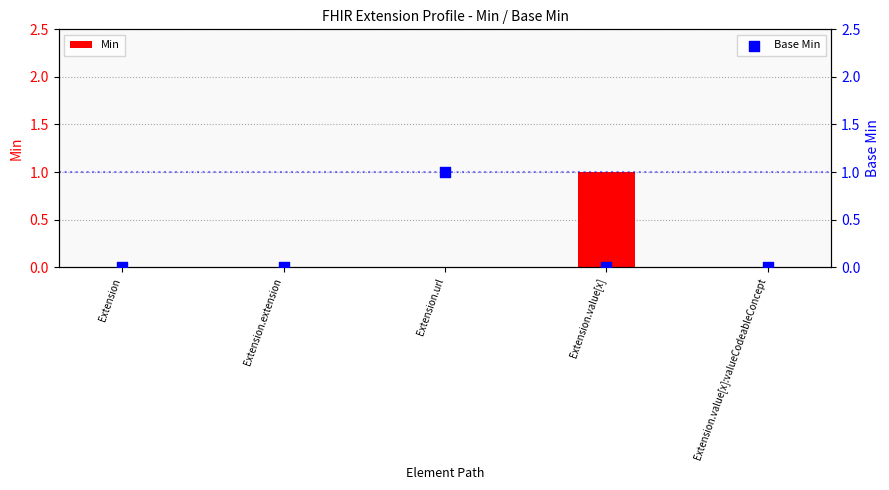

Which series contains the lowest Y value?

Min